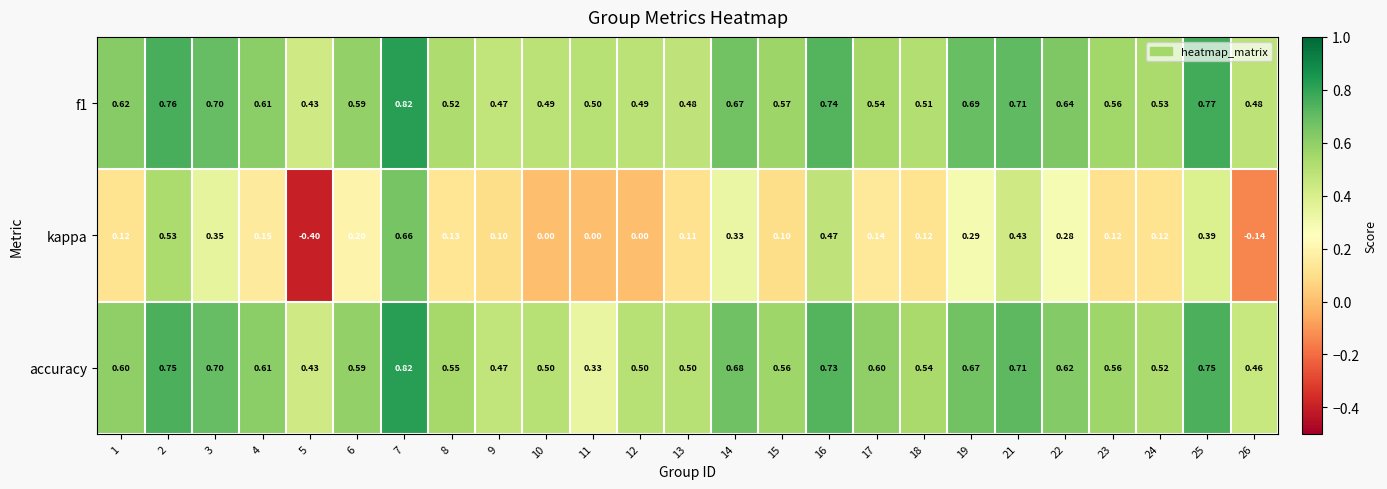

At which category does the chart reach its peak across all series?

7